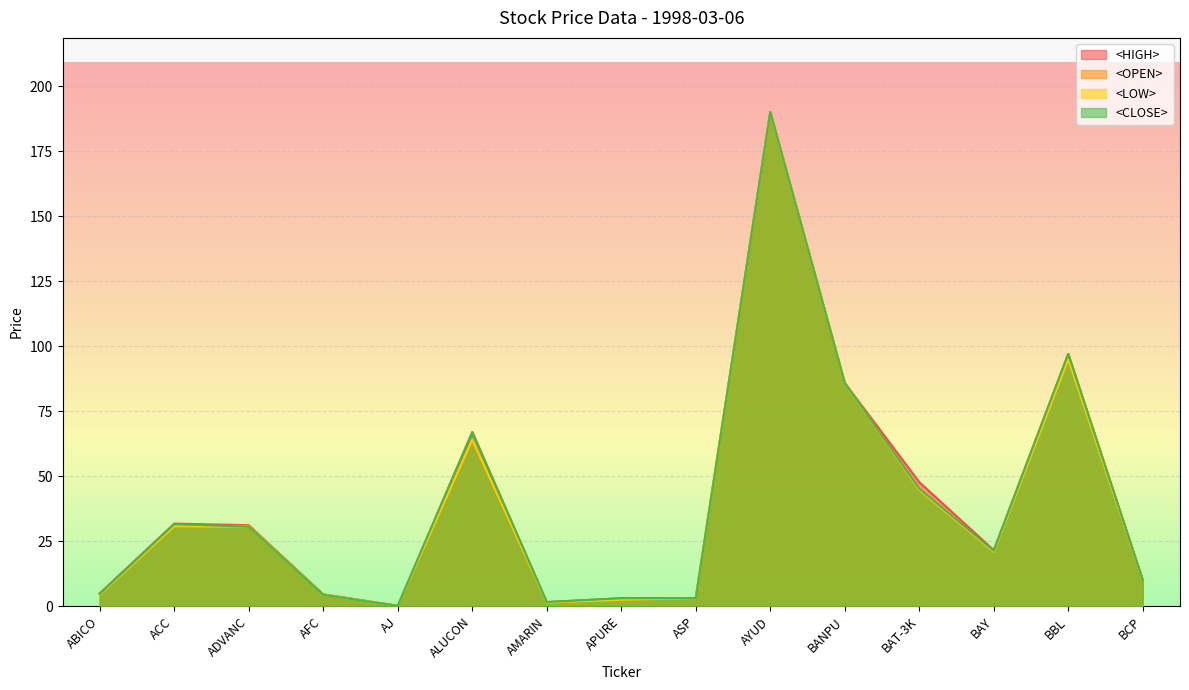

Read the <OPEN> value at BAY.

21.2